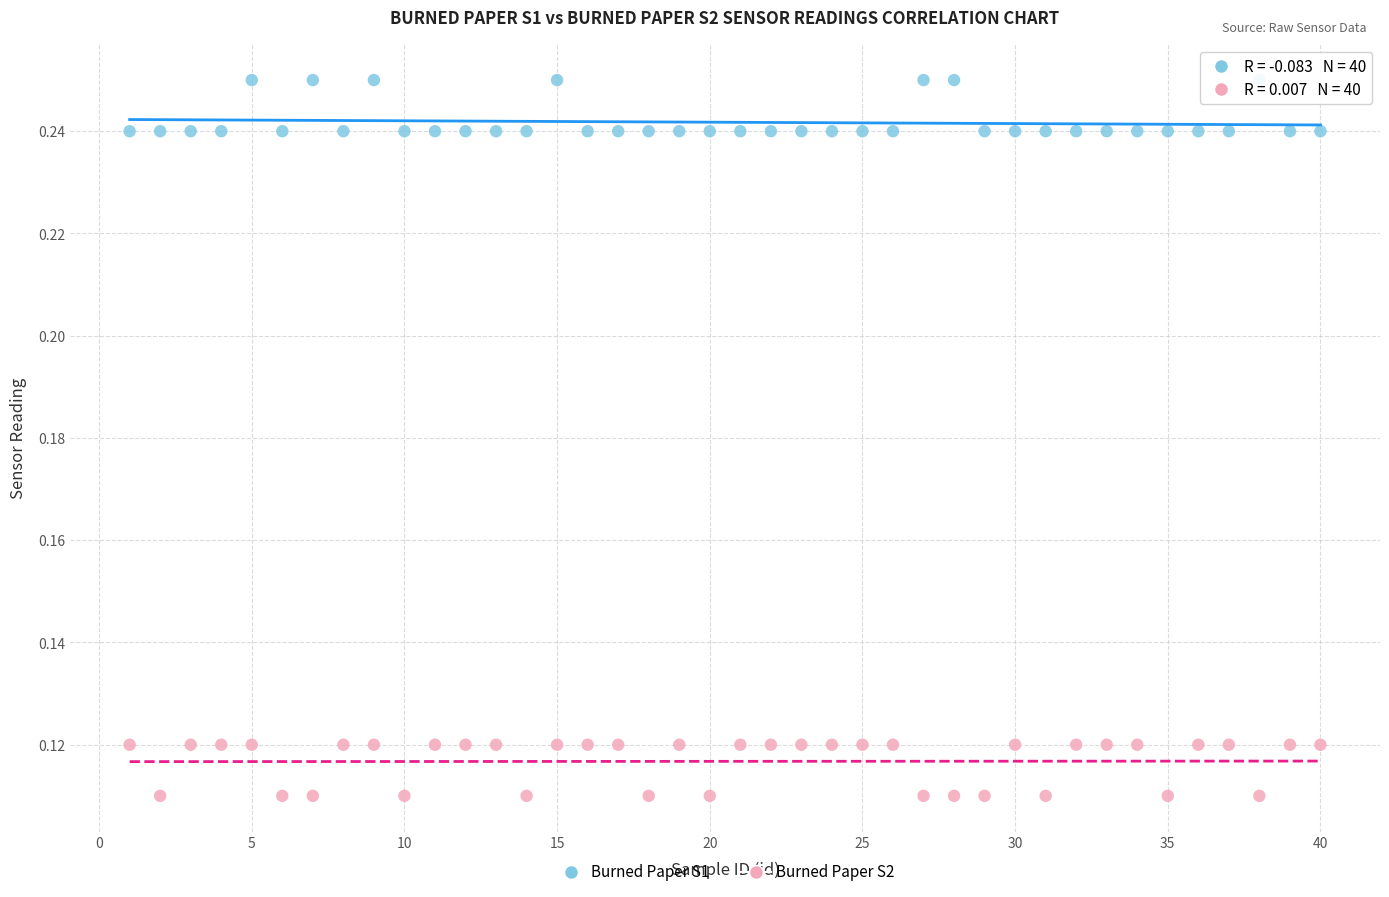

Across all data points, what is the range of X values (max minus min)?

39.0